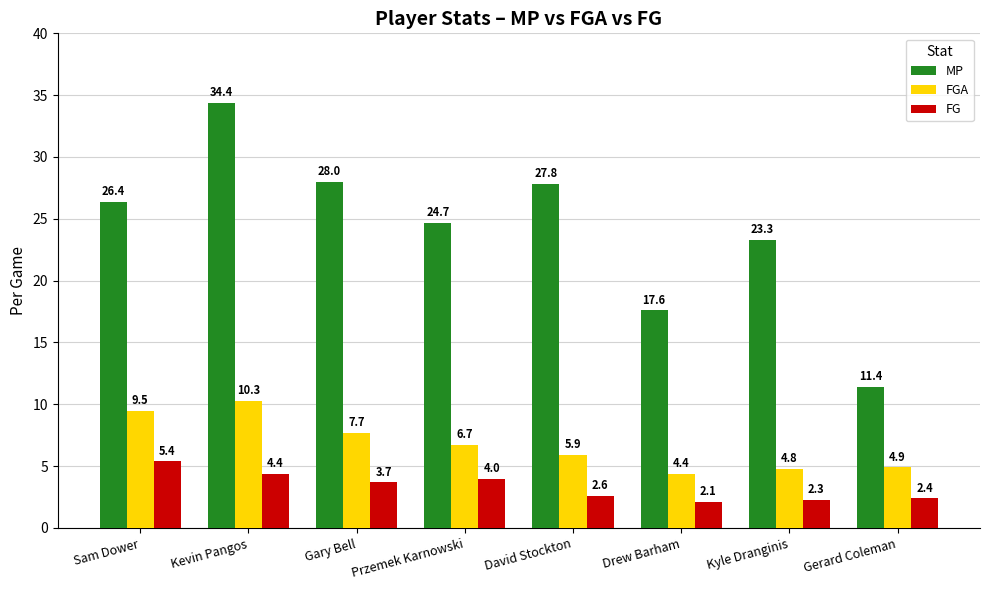

At which label does MP reach its minimum?

Gerard Coleman